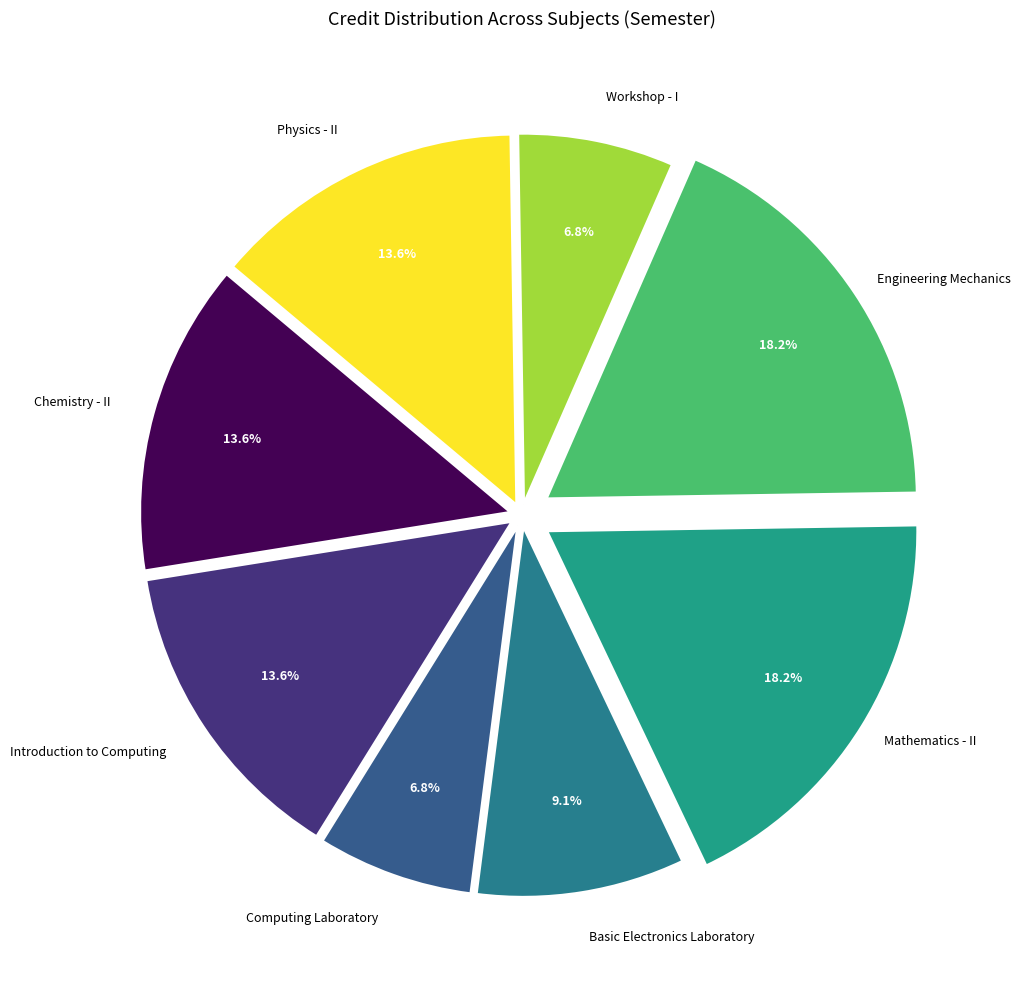

To the nearest percent, what portion does Physics - II represent?

14%